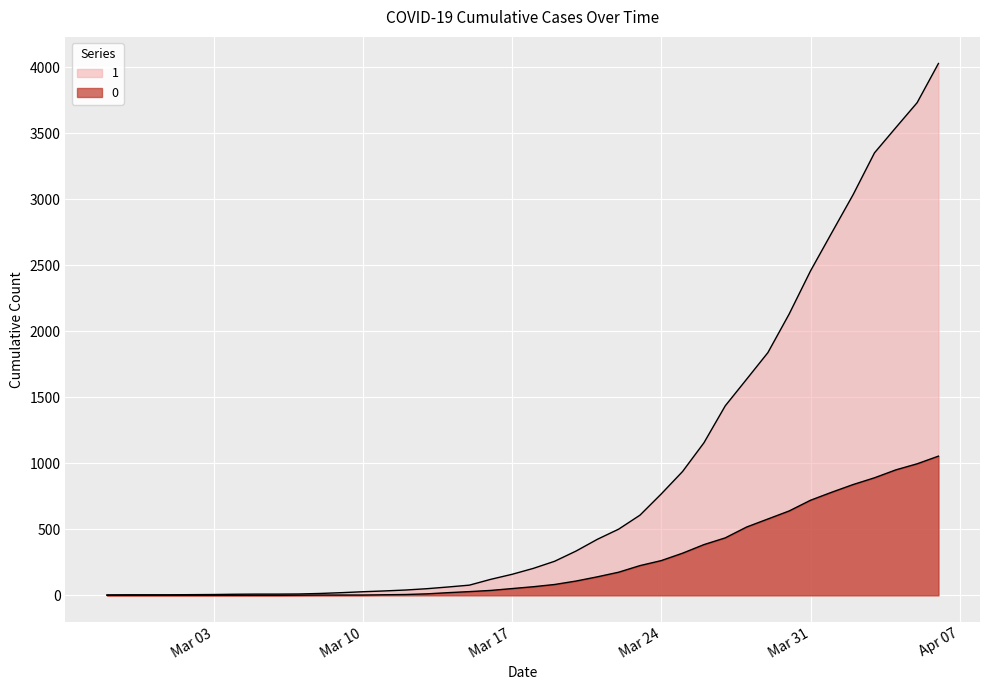

Reading left to right, extract all data points from this chart.

1: 3	4	4	4	5	6	8	9	9	10	14	20	27	33	40	50	63	77	121	159	204	258	335	424	501	607	768	938	1155	1435	1636	1838	2131	2457	2747	3035	3351	3542	3731	4028
0: 0	0	0	0	0	0	0	0	0	1	2	2	2	4	6	11	20	28	37	51	65	82	108	140	175	225	263	319	384	435	517	578	639	720	781	839	890	950	996	1054